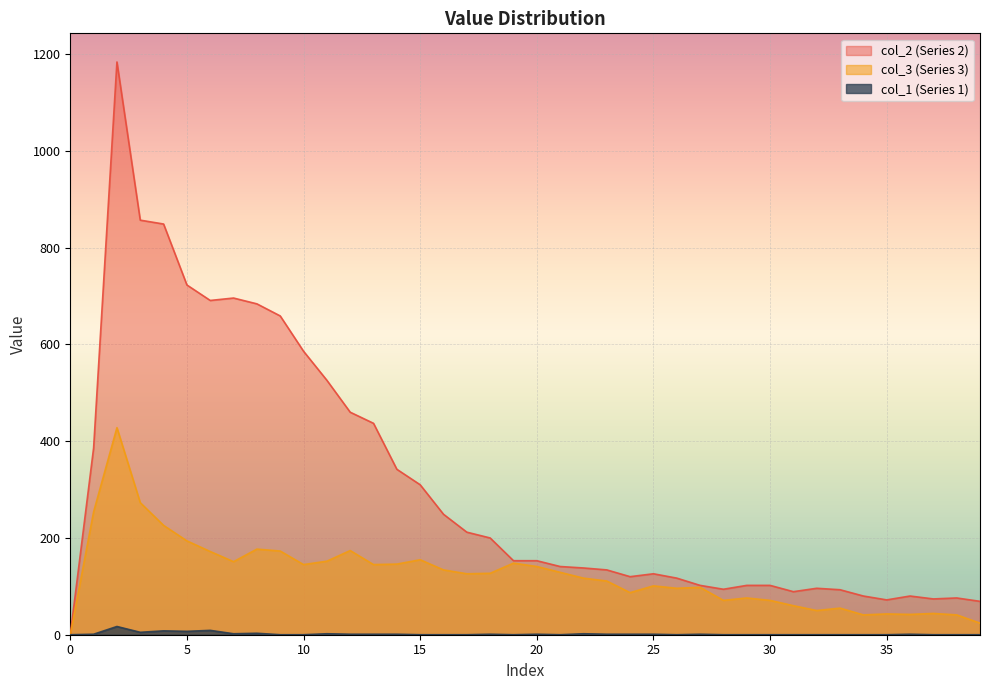

List the series in order of their peak value, lowest first.

col_1 (Series 1), col_3 (Series 3), col_2 (Series 2)